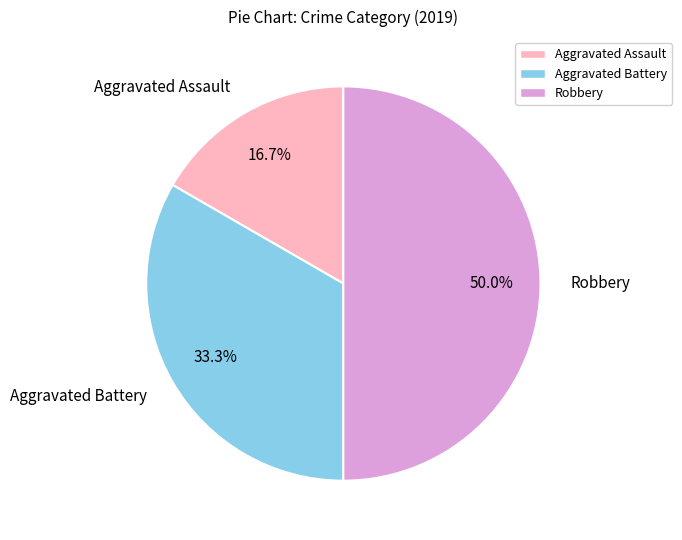

Count the number of slices in the pie.

3